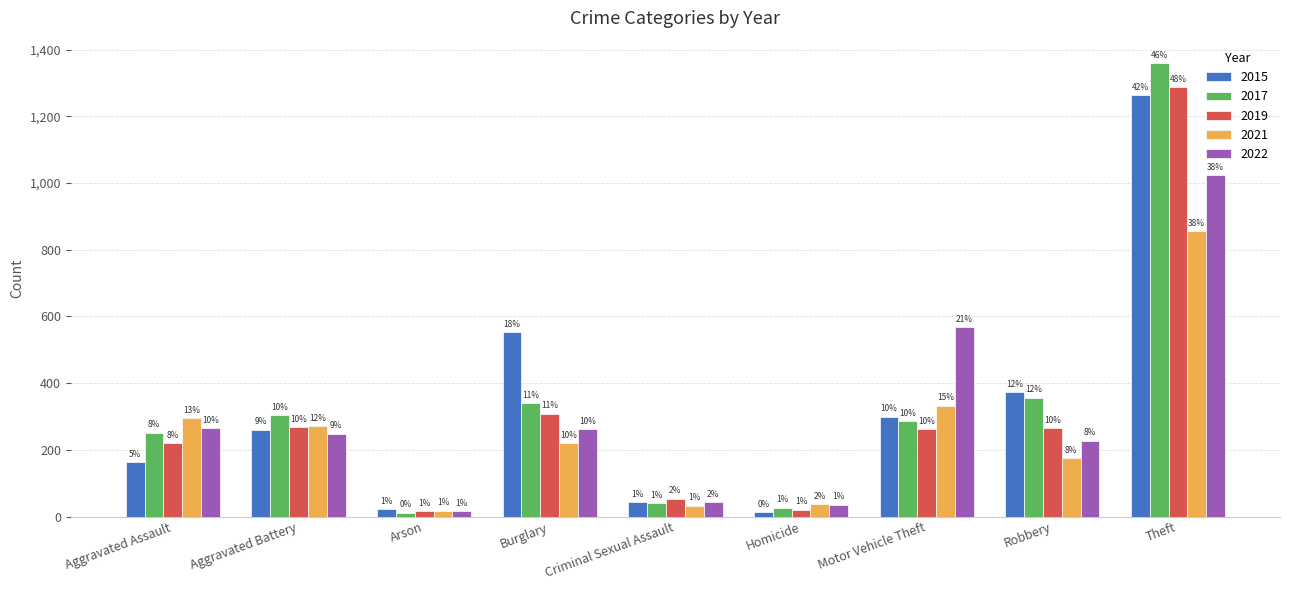

How many groups of bars are there?

9